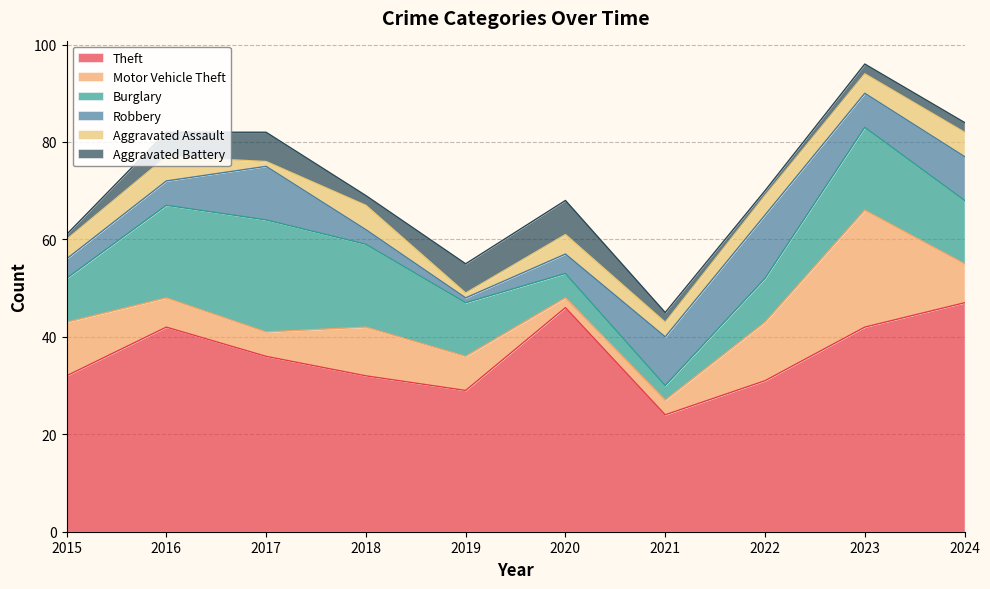

How many intersections are there between Aggravated Assault and Motor Vehicle Theft?

1